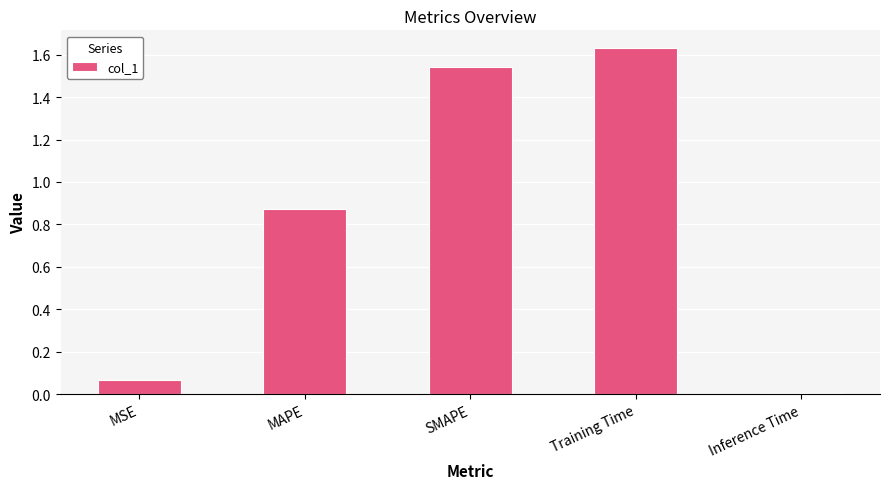

Does the chart contain stacked bars?

No